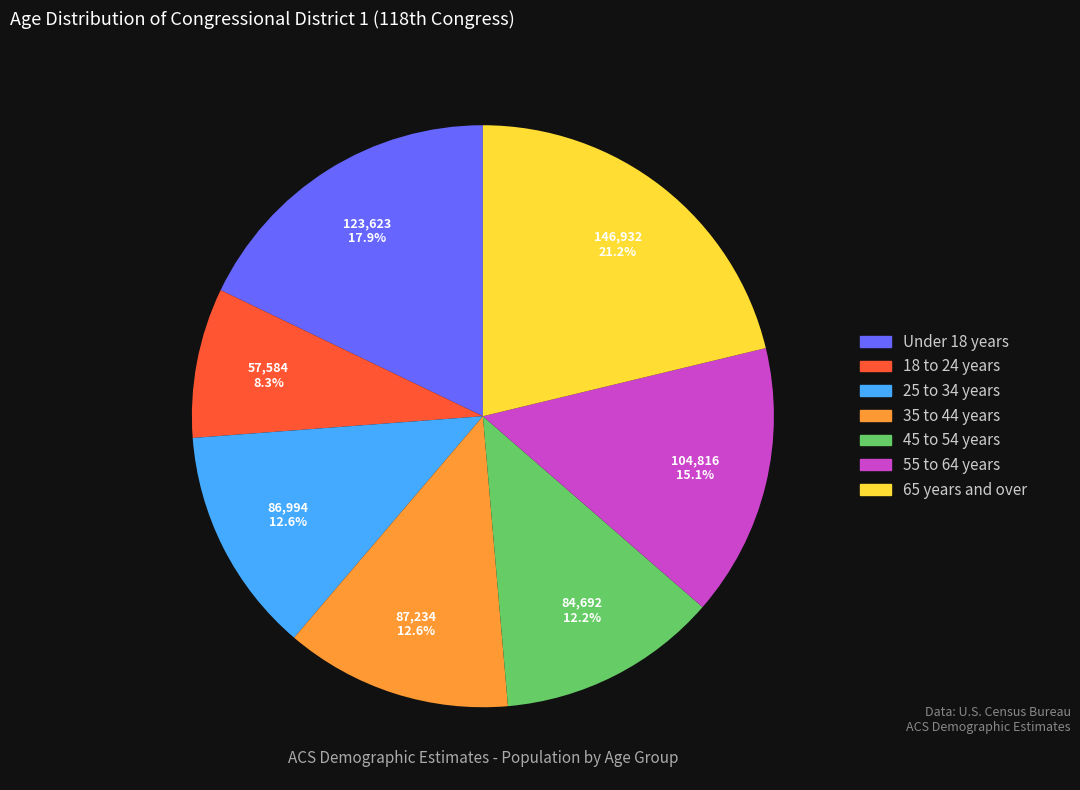

Is 18 to 24 years the majority of the pie?

No